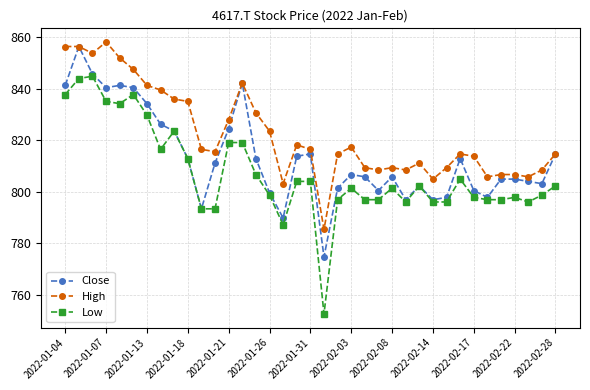

Does the chart display data point markers on the line(s)?

Yes